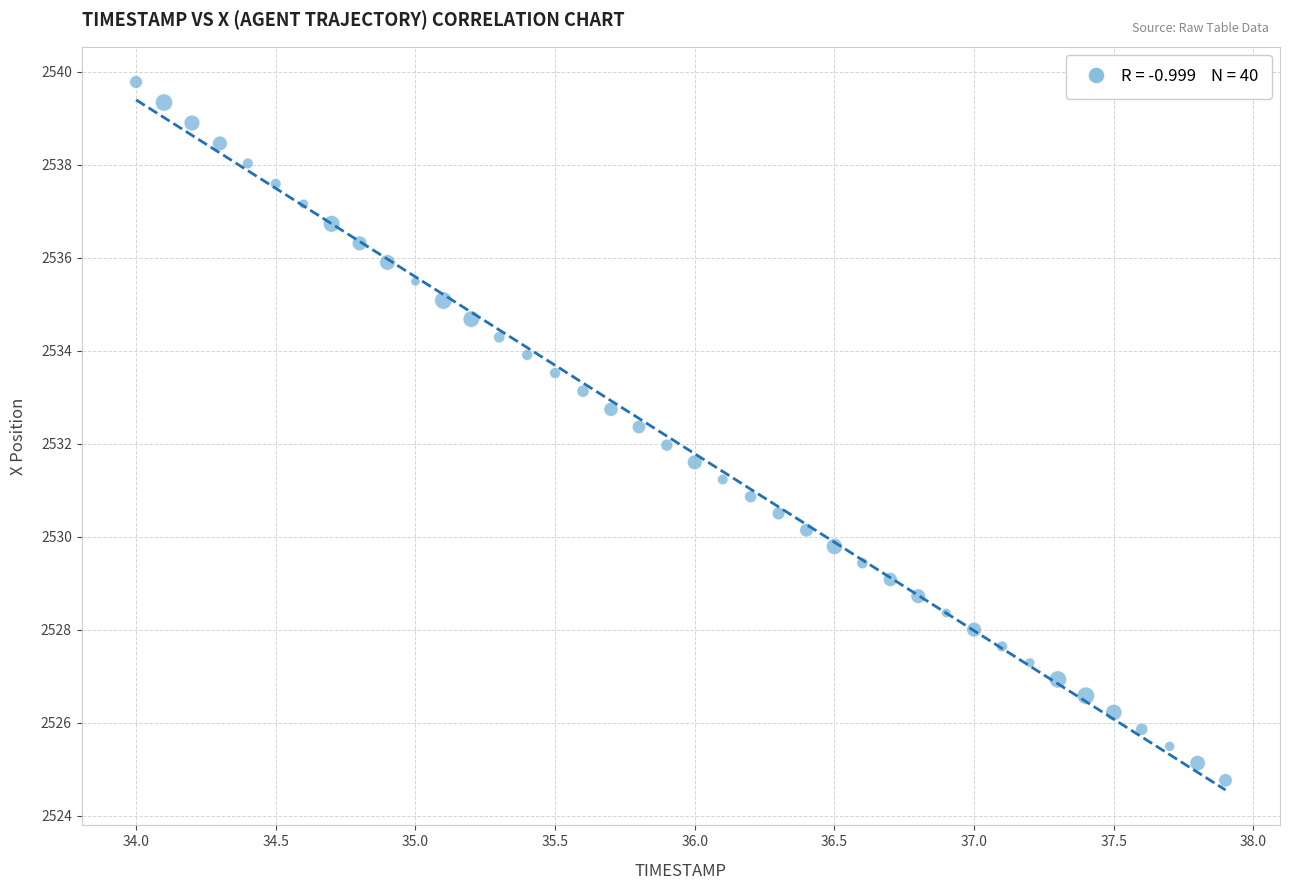

What is the range of X values (max minus min)?

3.9